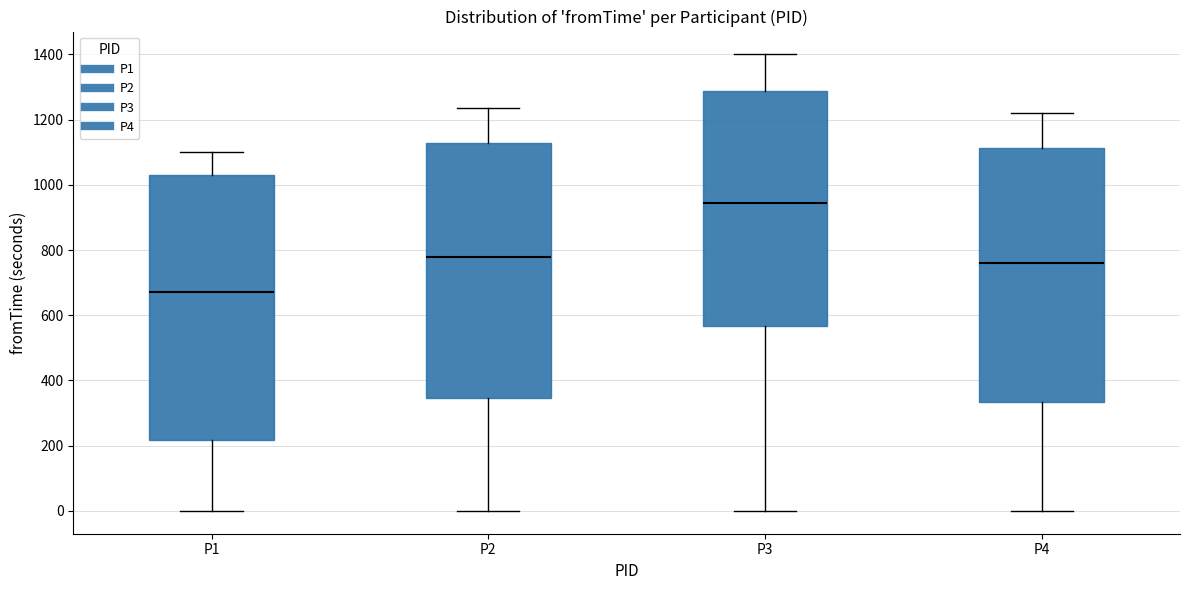

Reading left to right, transcribe this box plot: for each box, give where its median line is, the range the box spans, and where its two whiskers end, as read against the y-axis. The values are not printed on the chart, so give them approximately, as read against the axis.

P1: median 680, box 220 to 1020, whiskers 0 to 1100
P2: median 780, box 340 to 1120, whiskers 0 to 1240
P3: median 940, box 560 to 1280, whiskers 0 to 1400
P4: median 760, box 340 to 1120, whiskers 0 to 1220